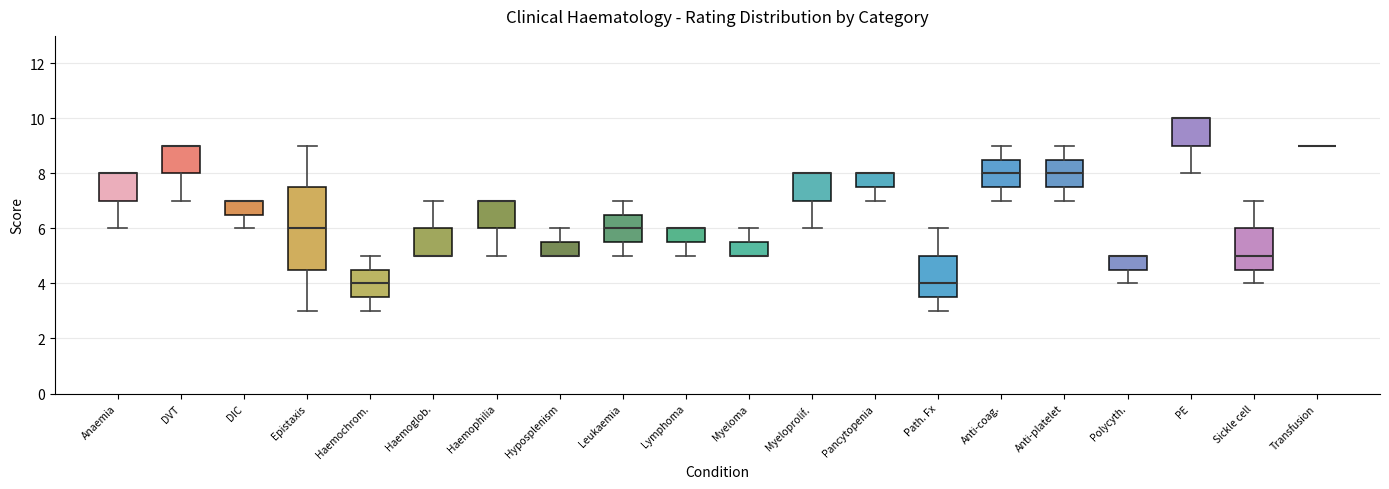

Comparing the boxes themselves (not the whiskers), which one is the tallest?

Epistaxis